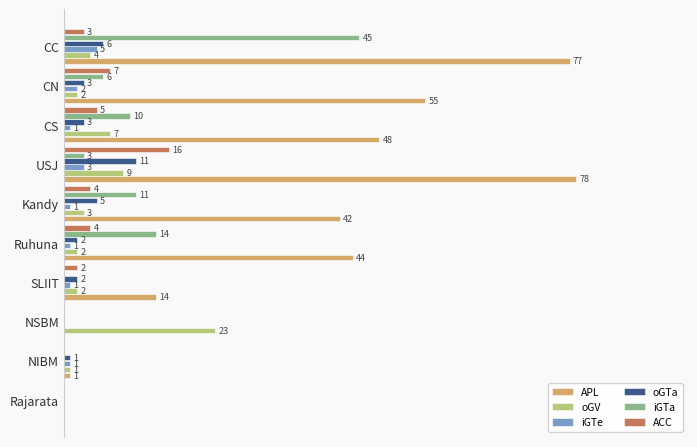

Between USJ and NSBM, which series saw the biggest shift?

APL